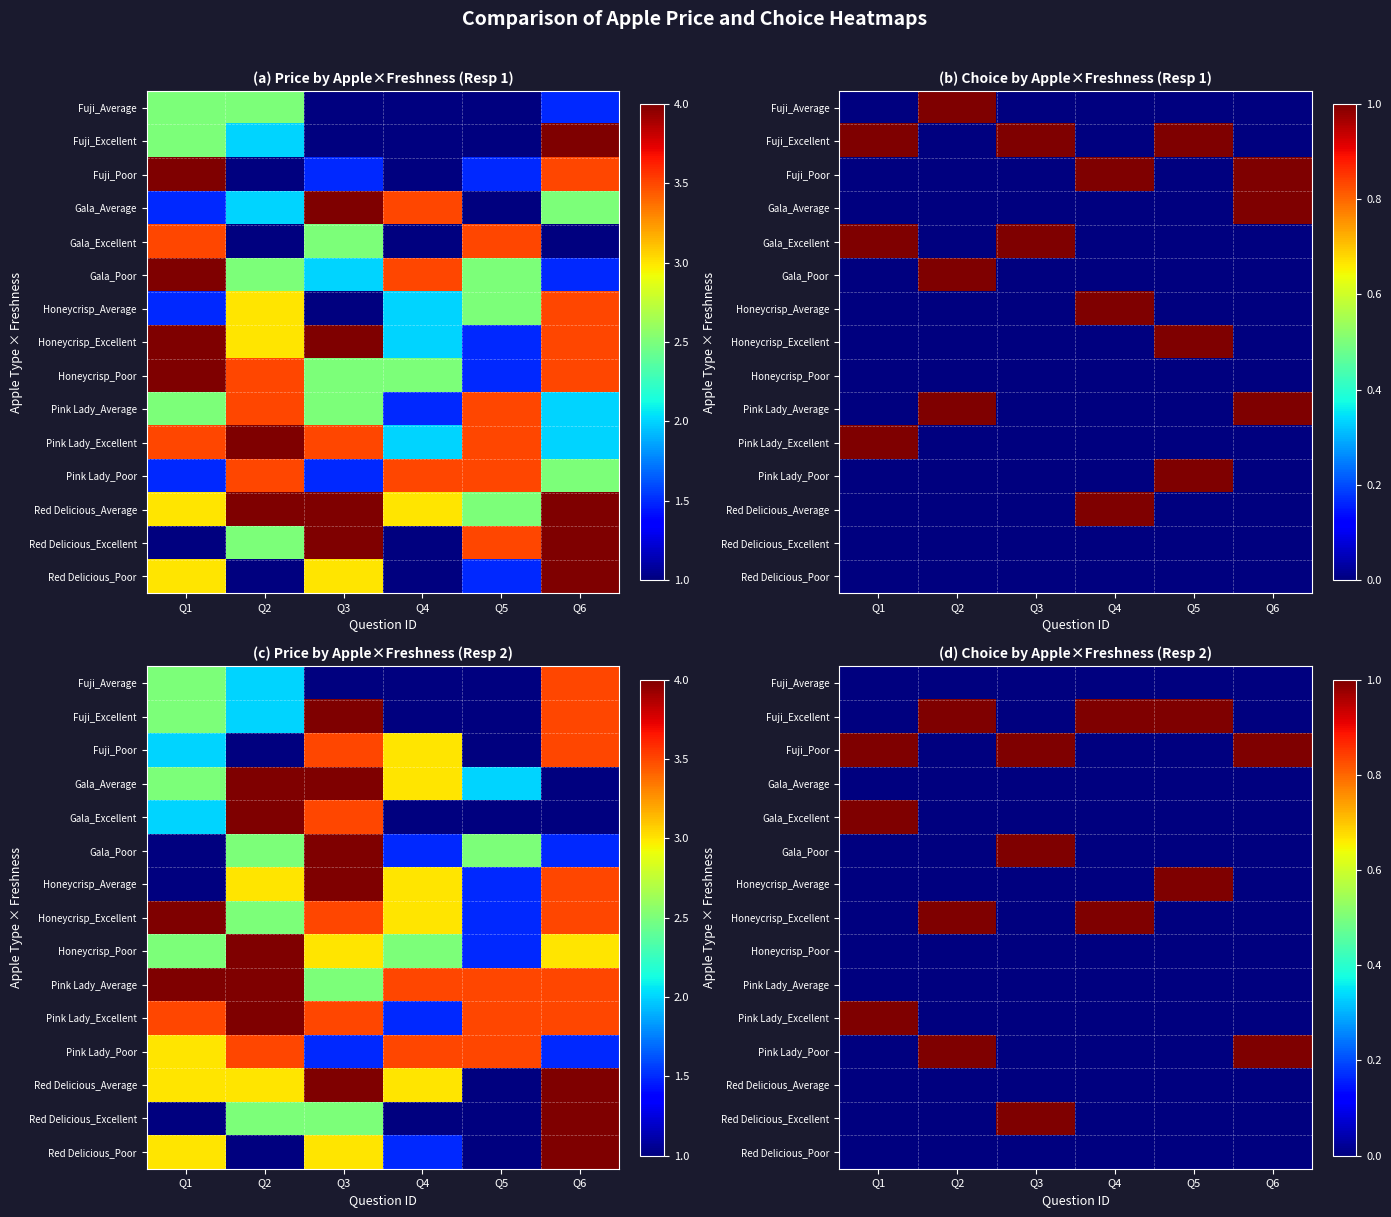

Rank the series by their maximum value, from highest to lowest.

Fuji_Excellent, Fuji_Poor, Gala_Excellent, Gala_Poor, Honeycrisp_Average, Honeycrisp_Excellent, Pink Lady_Excellent, Pink Lady_Poor, Red Delicious_Excellent, Fuji_Average, Gala_Average, Honeycrisp_Poor, Pink Lady_Average, Red Delicious_Average, Red Delicious_Poor